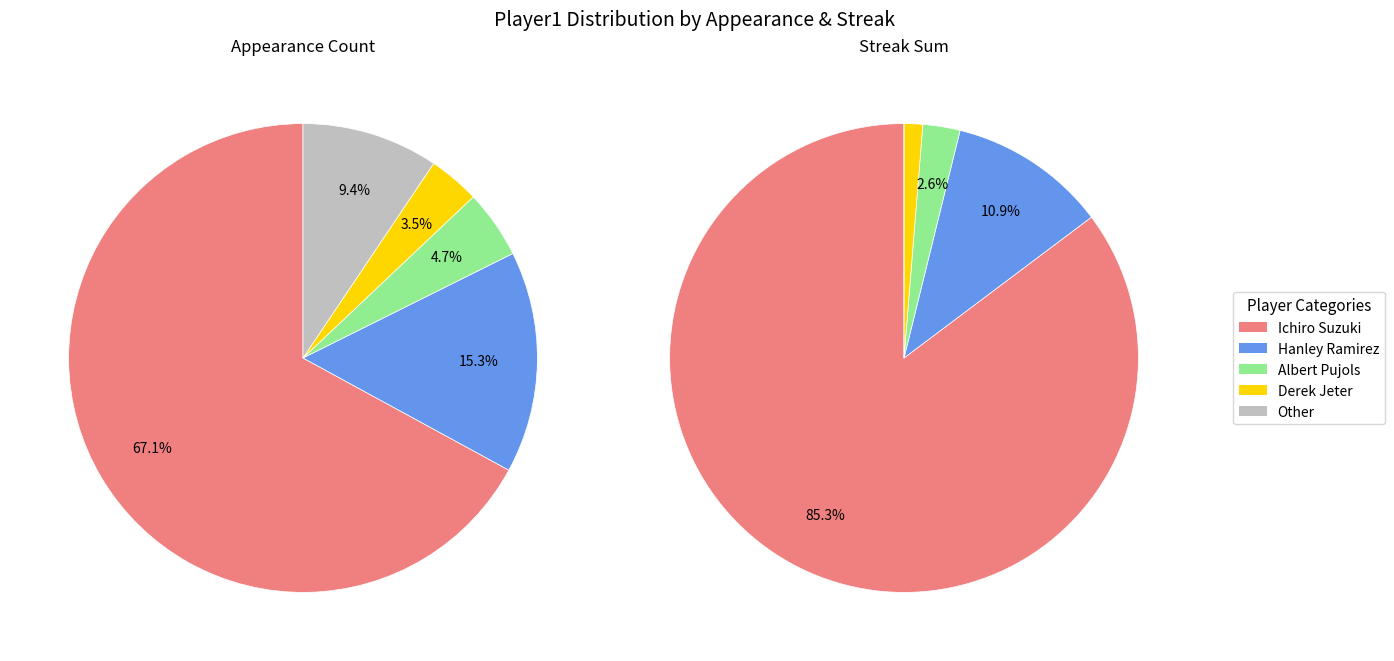

How many slices are in this pie chart?

5